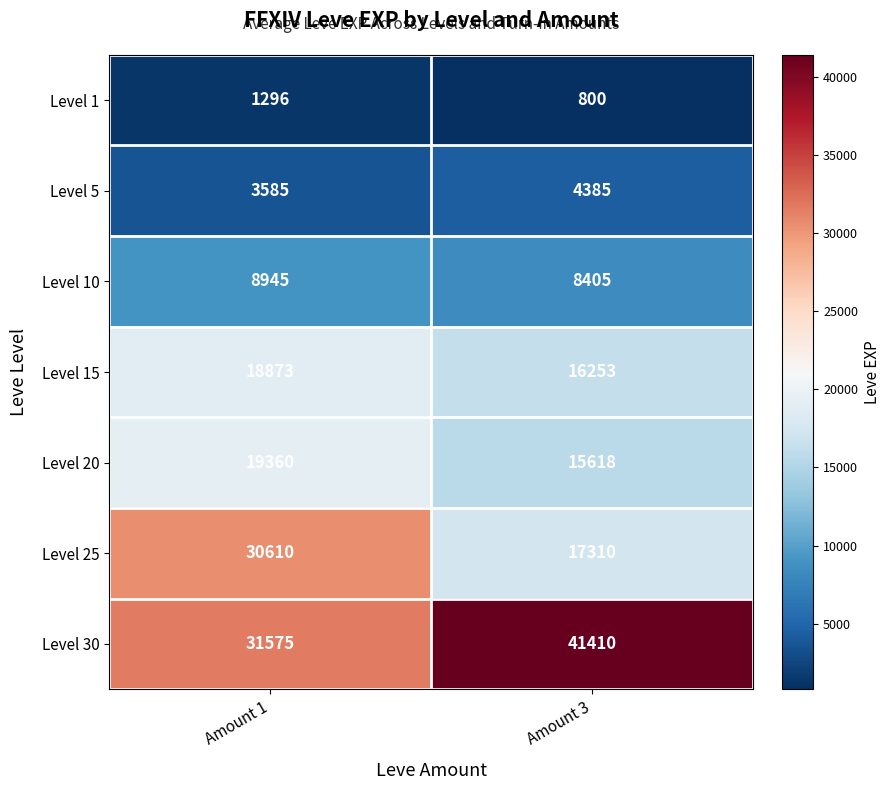

What is the minimum value shown in the chart?

800